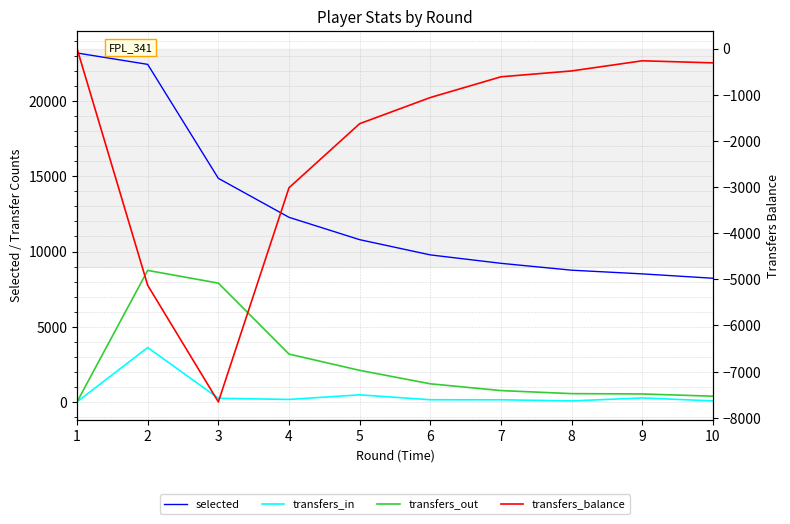

At which category is the sum across all series the highest?

2